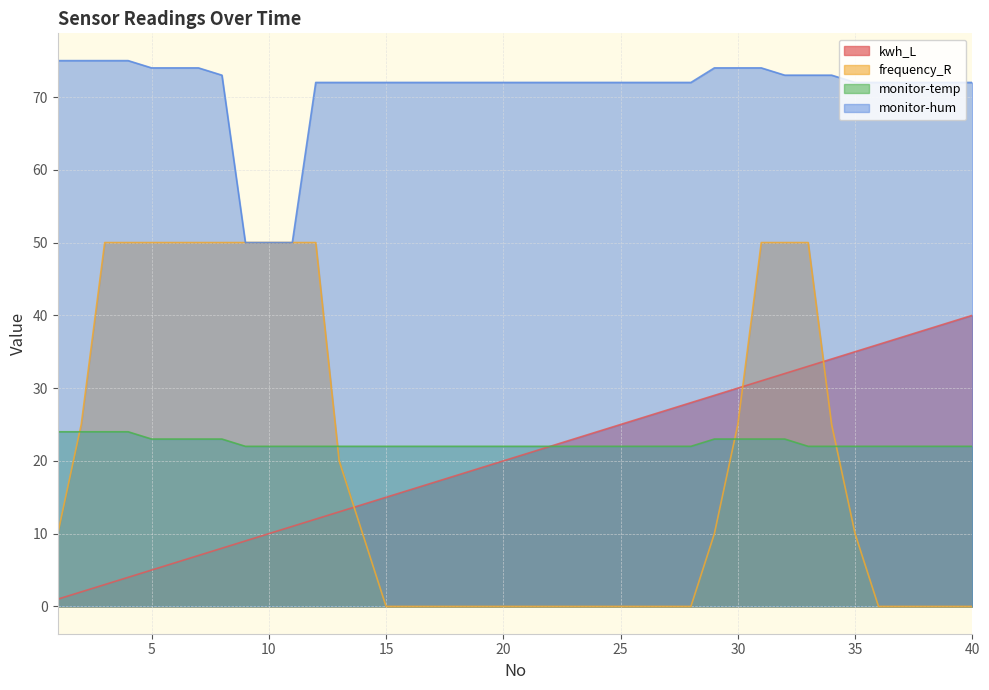

What is the value of the frequency_R point at the 6th from the left?

50